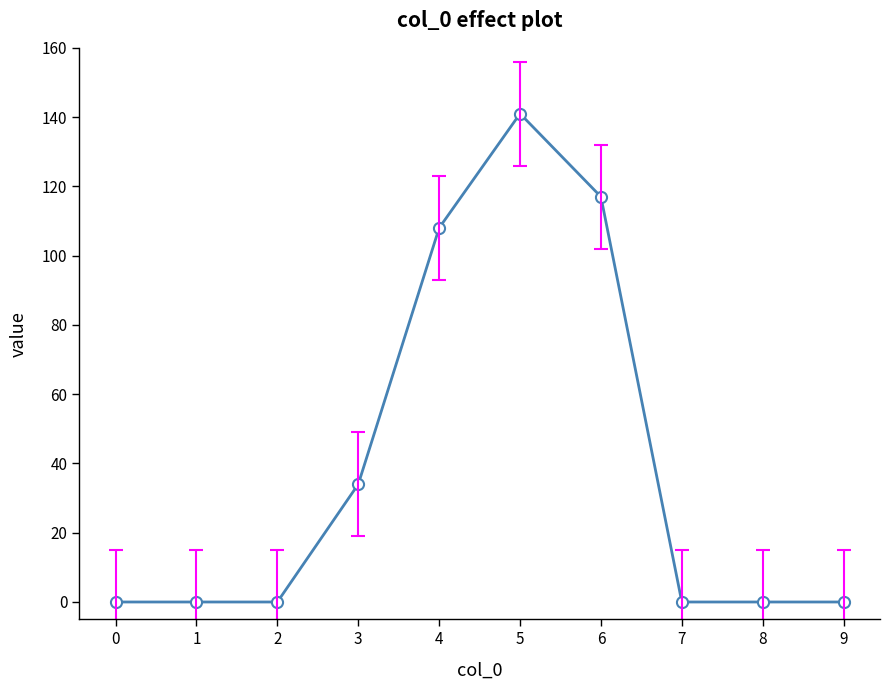

Which label corresponds to the largest value in the chart?

5